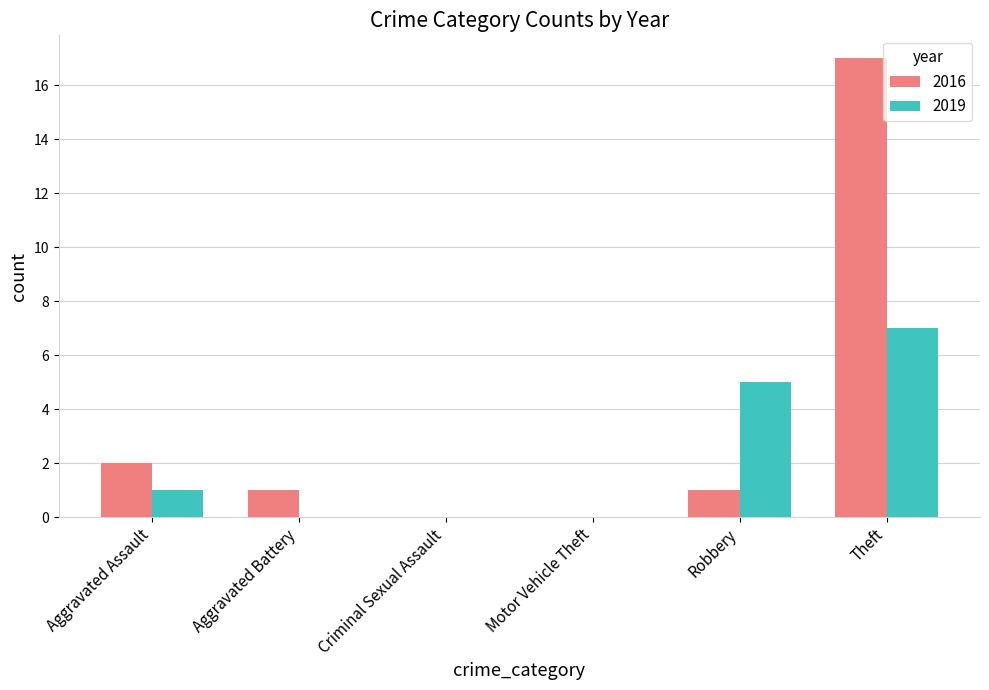

What is the greatest value displayed?

17